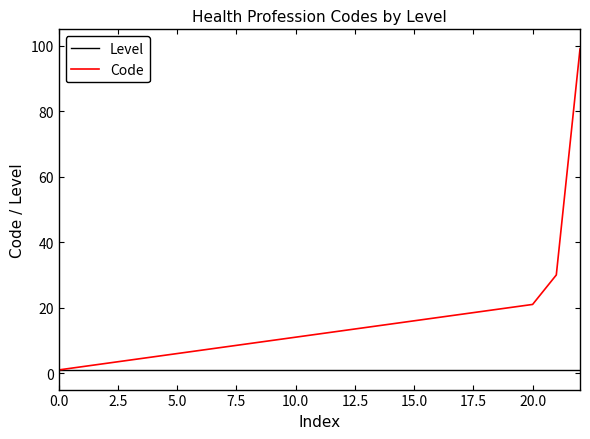

Reading left to right, extract all data points from this chart.

Level: 1	1	1	1	1	1	1	1	1	1	1	1	1	1	1	1	1	1	1	1	1	1	1
Code: 1	2	3	4	5	6	7	8	9	10	11	12	13	14	15	16	17	18	19	20	21	30	99